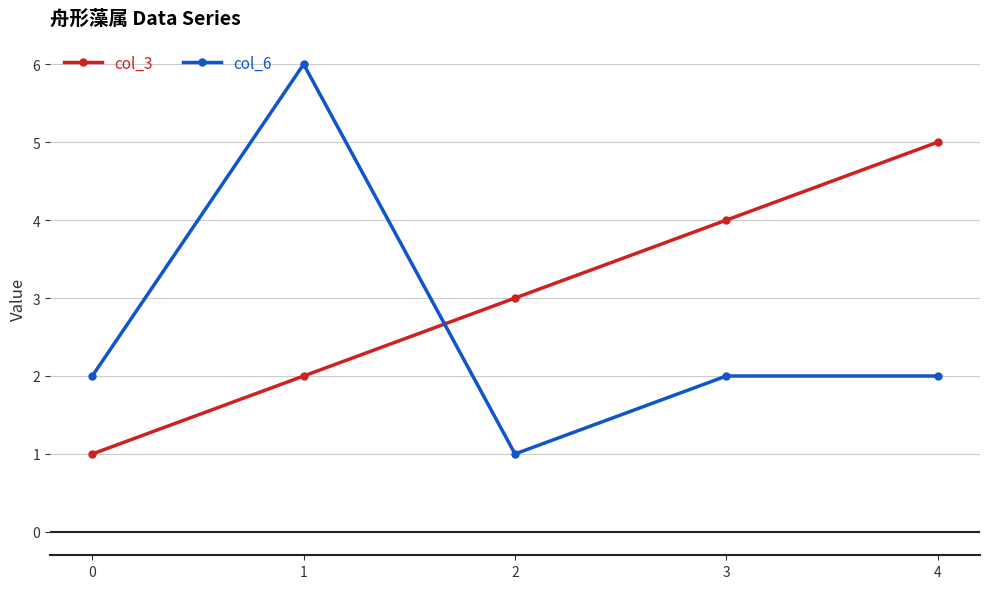

What value does the col_6 series have at 0?

2